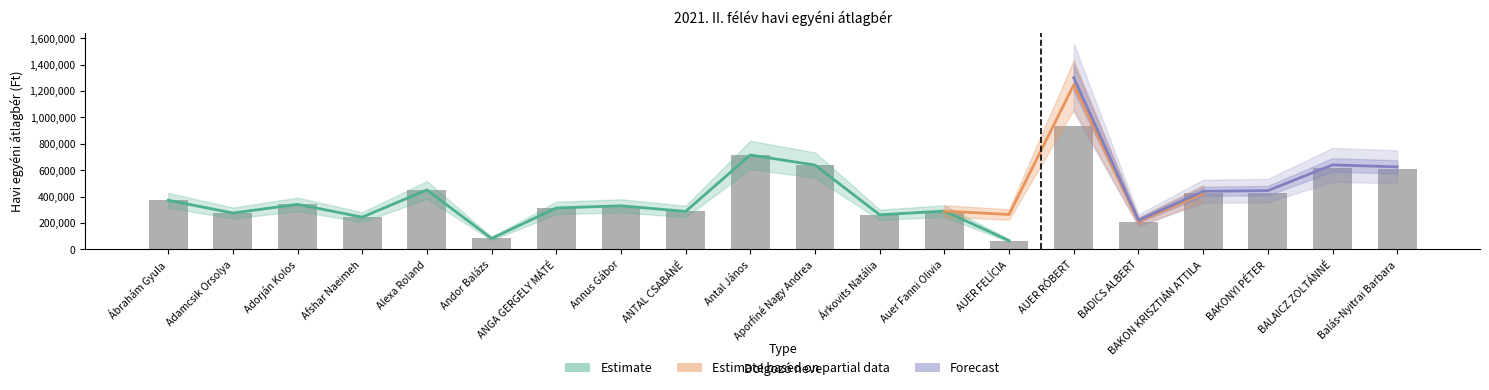

The Estimate based on partial data series shows 494449.5 at ANGA GERGELY MÁTÉ. True or false?

False